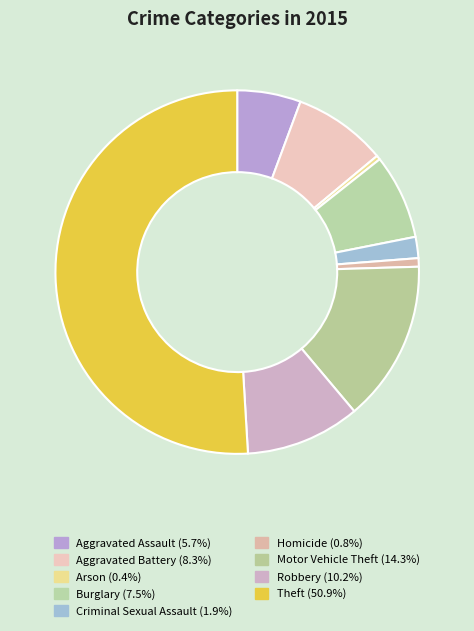

Count the number of slices in the pie.

9